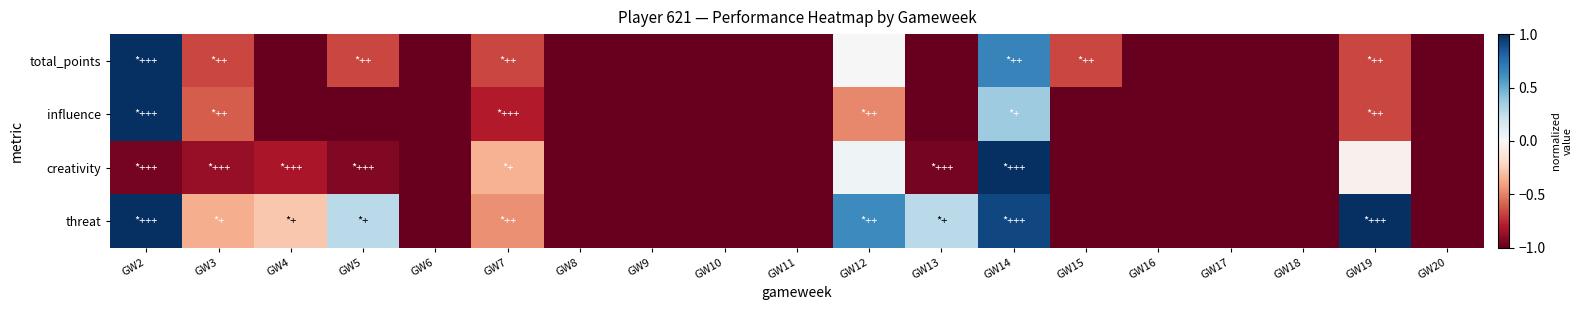

Between GW6 and GW7, which is larger?

GW7